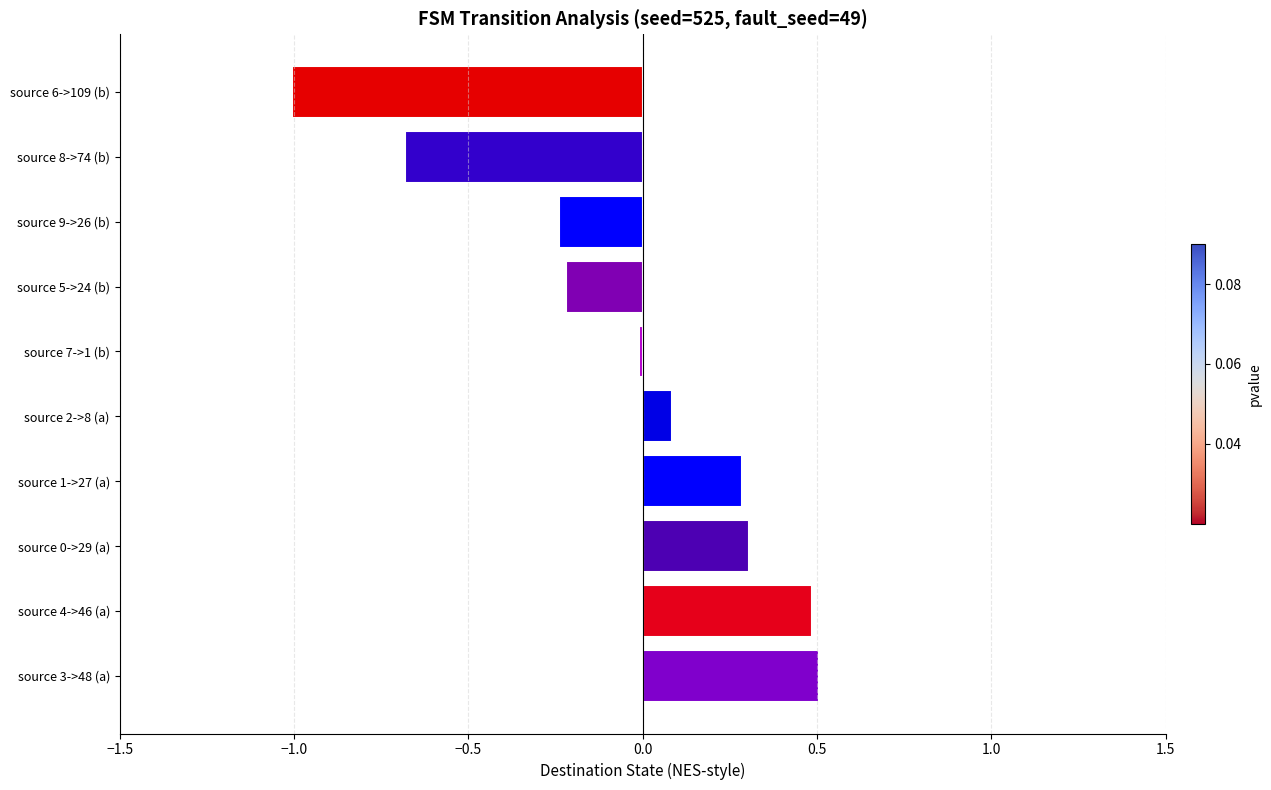

What is the difference between the maximum and second lowest values?

1.2